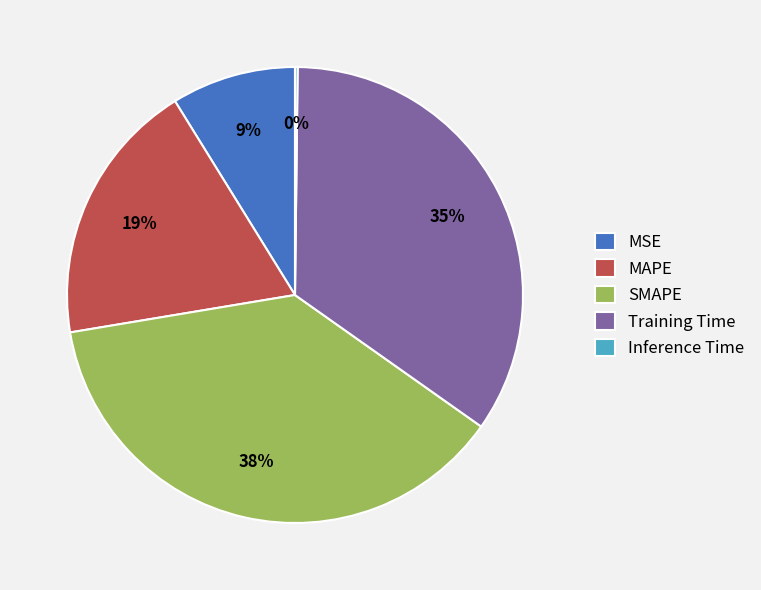

To the nearest percent, what percentage of the pie is Training Time?

35%